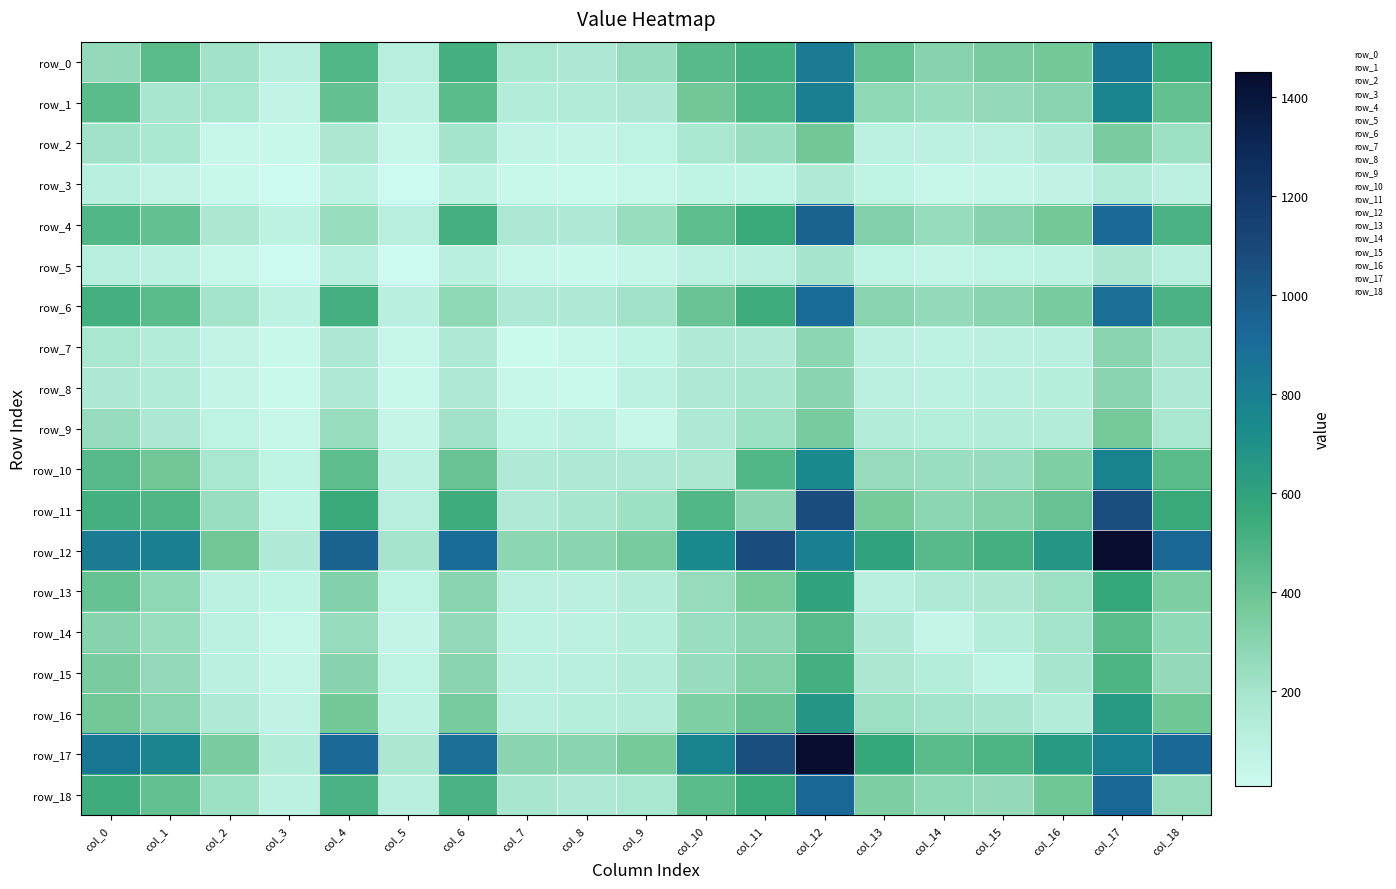

What is the total value across all series at col_9?

3061